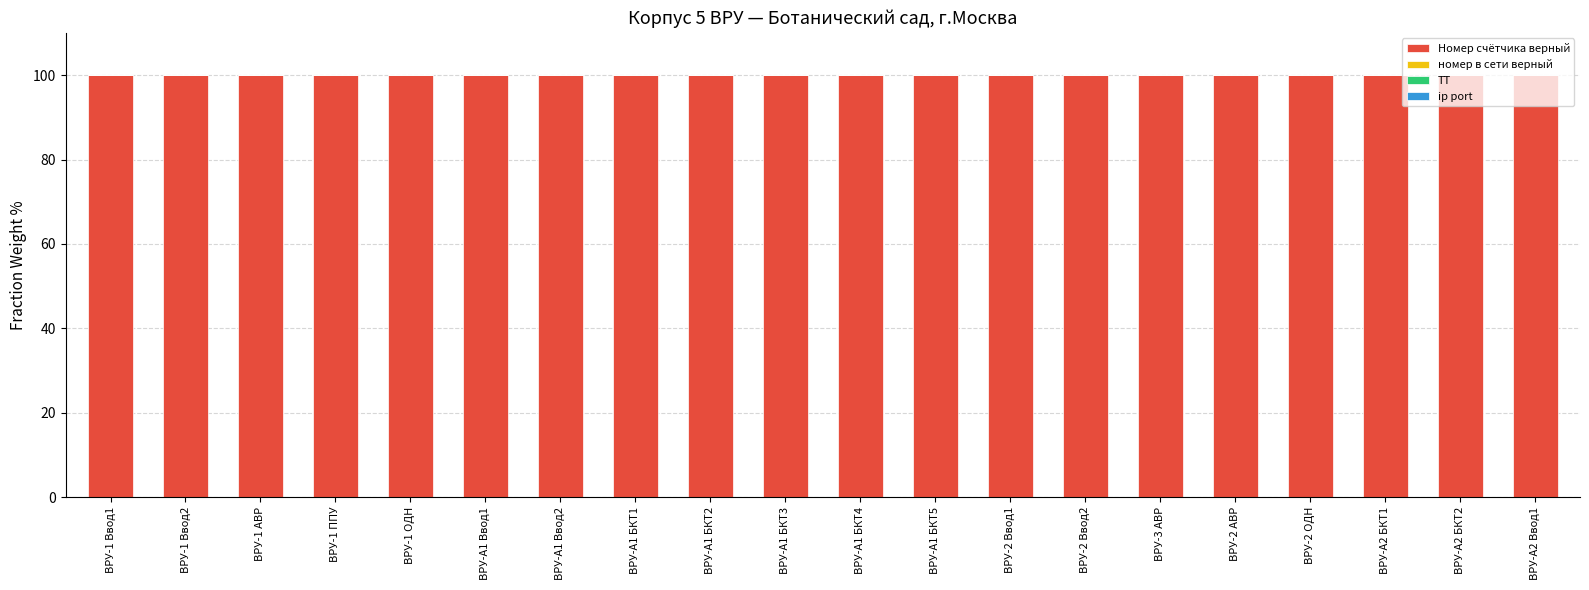

What is the highest value of the Номер счётчика верный series?

100.0